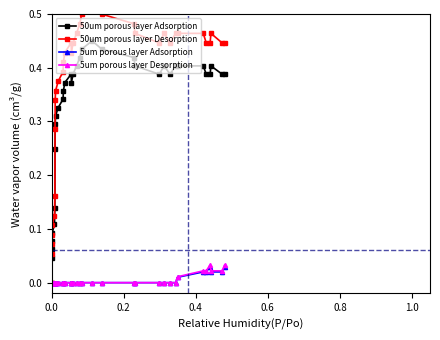

True or false: 5um porous layer Desorption and 50um porous layer Desorption intersect in this chart.

False